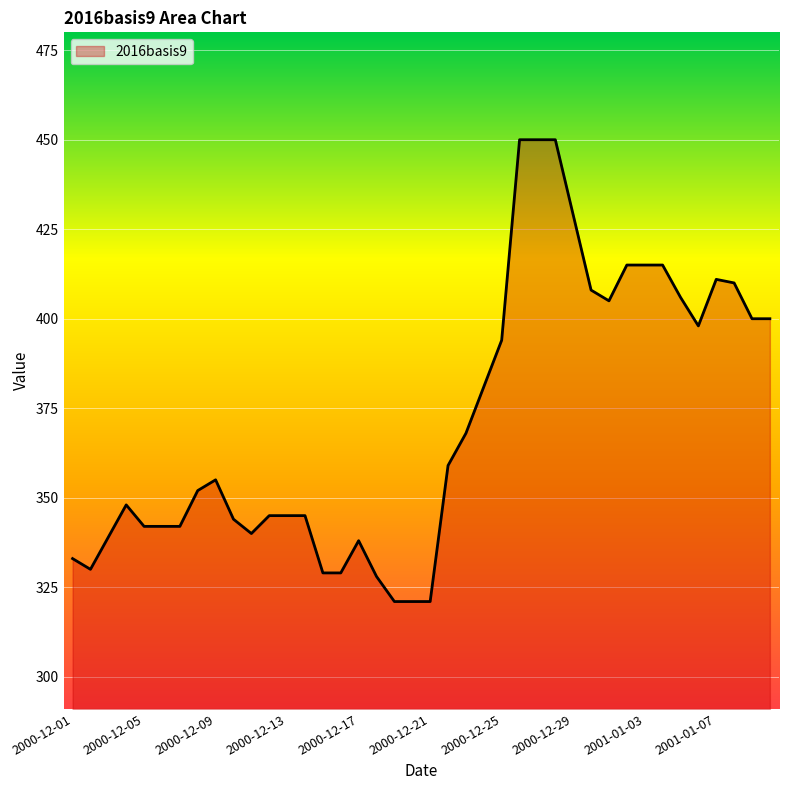

Reading right to left, extract all data points from this chart.

400	400	410	411	398	406	415	415	415	405	408	429	450	450	450	394	381	368	359	321	321	321	328	338	329	329	345	345	345	340	344	355	352	342	342	342	348	339	330	333